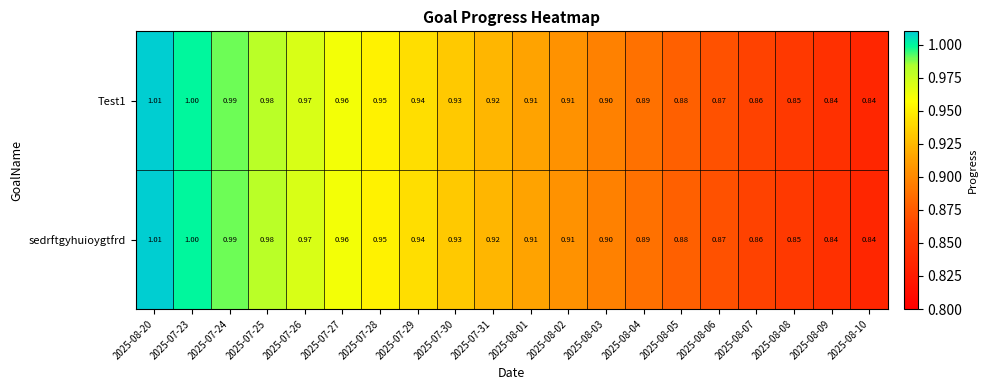

What is the maximum value shown in the chart?

1.0